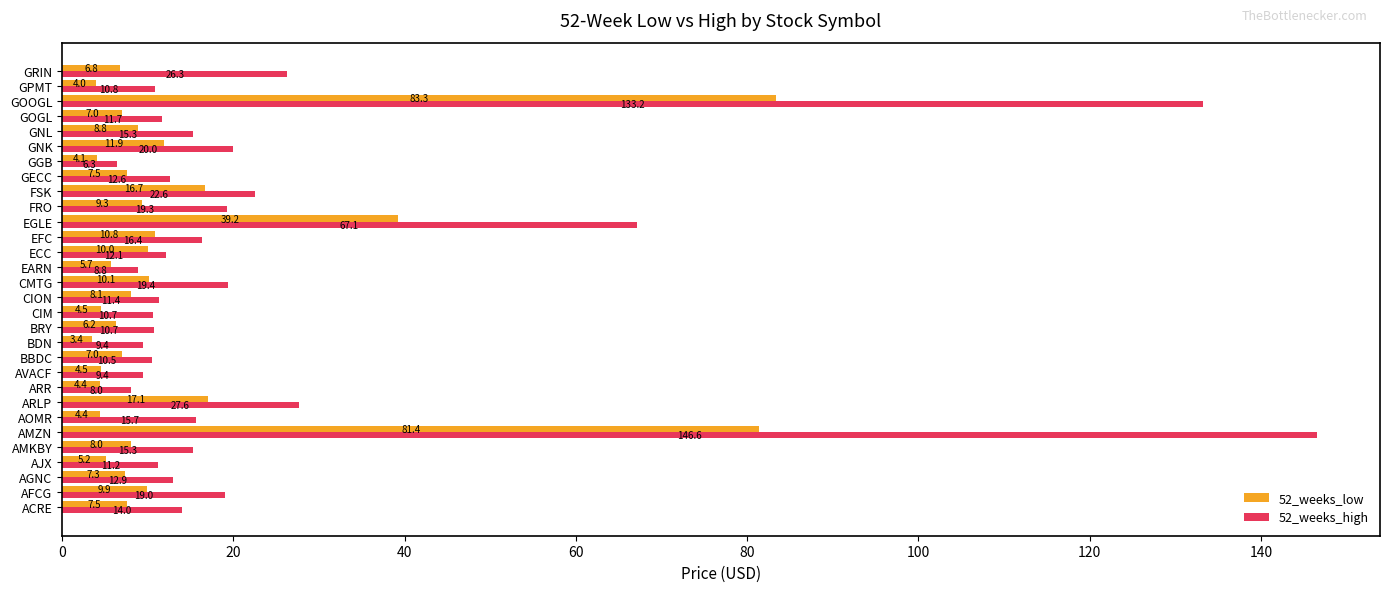

Is it true that 52_weeks_low equals 7.3 at AGNC?

True